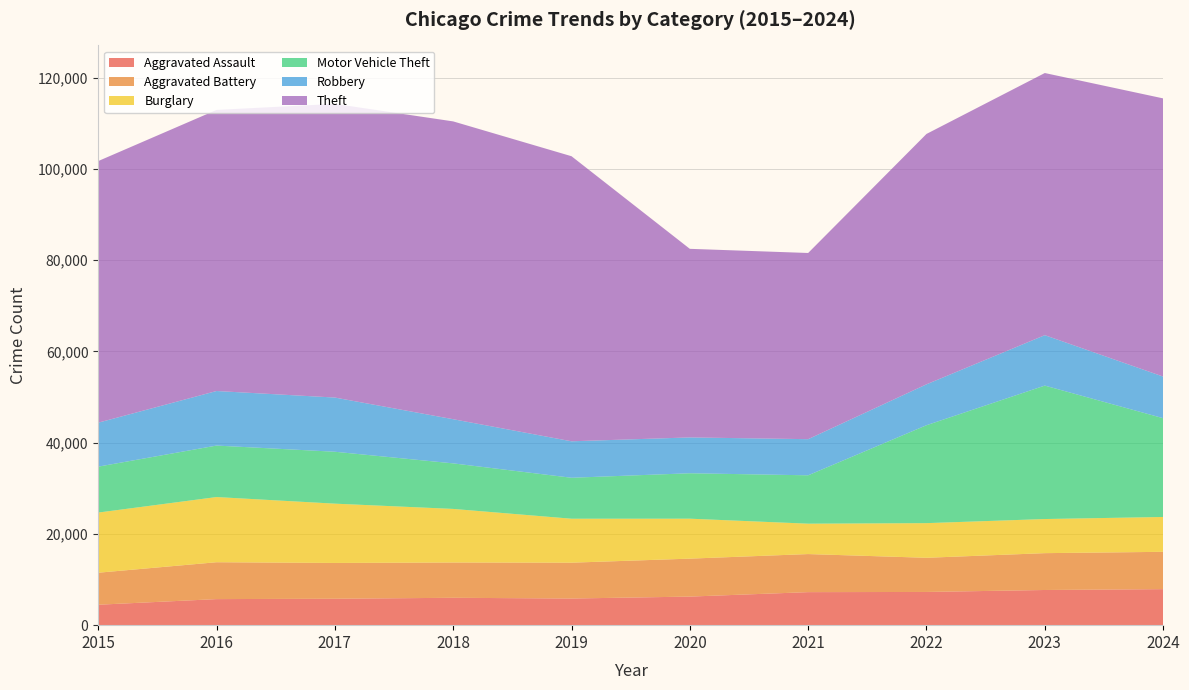

Reading left to right, extract all data points from this chart.

Aggravated Assault: 4480	5713	5793	6002	5841	6265	7242	7280	7711	7898
Aggravated Battery: 7019	8085	7845	7735	7858	8321	8346	7493	8077	8182
Burglary: 13184	14289	13001	11747	9638	8758	6661	7594	7480	7639
Motor Vehicle Theft: 10068	11285	11380	9985	8978	9959	10605	21466	29253	21656
Robbery: 9638	11960	11880	9681	7995	7855	7920	8964	11053	9124
Theft: 57352	61623	64386	65290	62497	41345	40819	54891	57471	60985